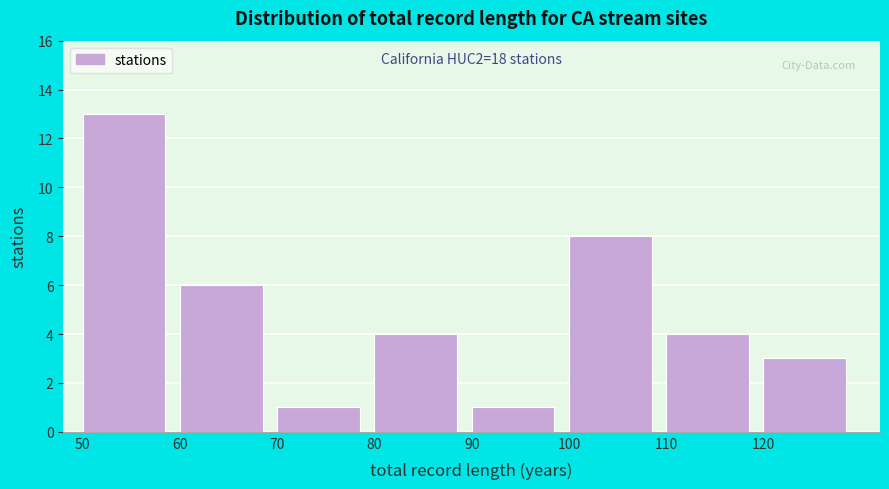

Over which range of the x-axis is the bar tallest?

50 to 60